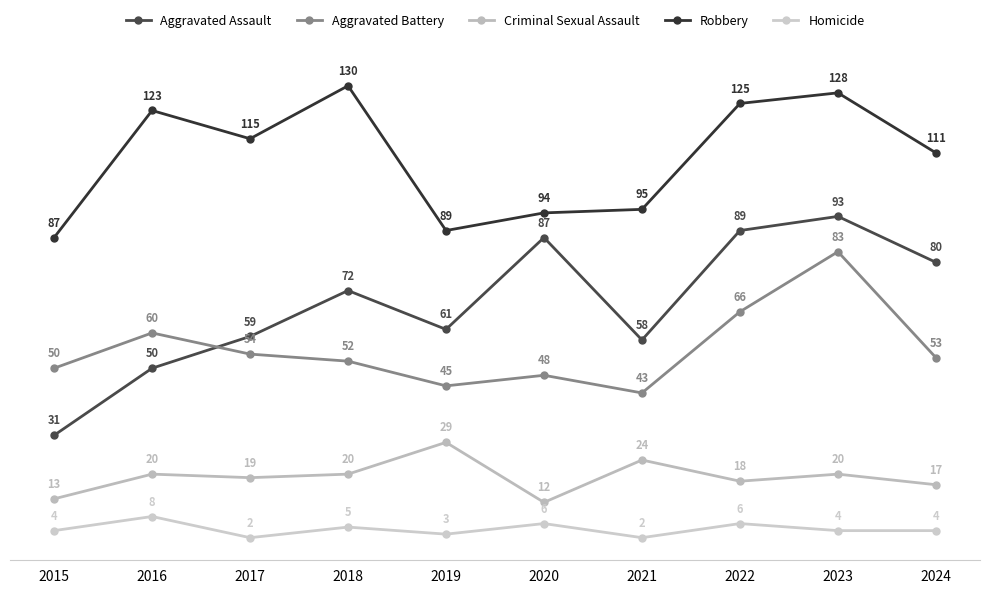

How many data points in Aggravated Battery are less than 53?

5